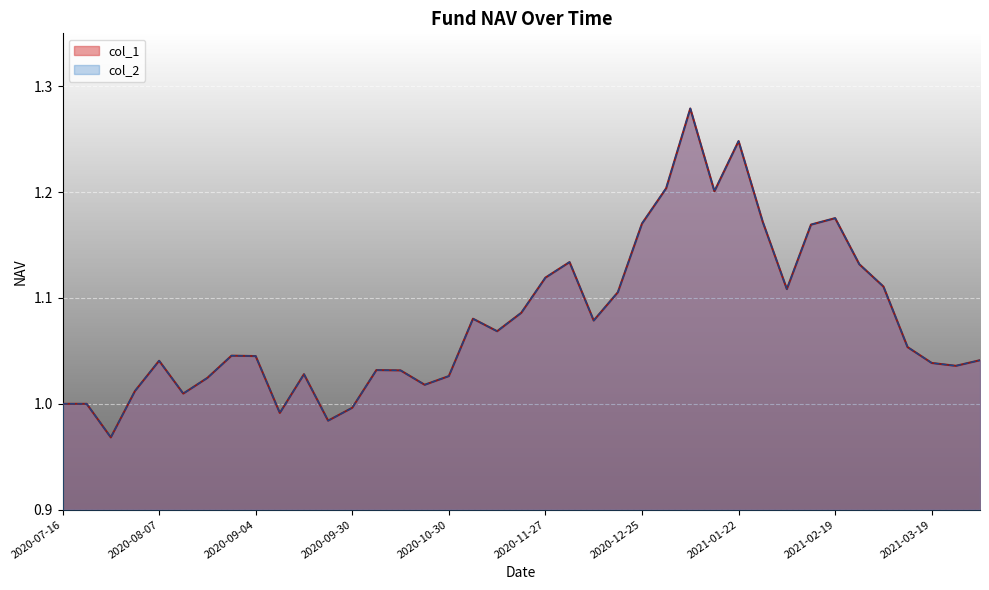

Reading left to right, what are all the values shown in this chart?

col_1: 1.0	1.0	1.0	1.0	1.0	1.0	1.0	1.0	1.0	1.0	1.0	1.0	1.0	1.0	1.0	1.0	1.0	1.1	1.1	1.1	1.1	1.1	1.1	1.1	1.2	1.2	1.3	1.2	1.2	1.2	1.1	1.2	1.2	1.1	1.1	1.1	1.0	1.0	1.0
col_2: 1.0	1.0	1.0	1.0	1.0	1.0	1.0	1.0	1.0	1.0	1.0	1.0	1.0	1.0	1.0	1.0	1.0	1.1	1.1	1.1	1.1	1.1	1.1	1.1	1.2	1.2	1.3	1.2	1.2	1.2	1.1	1.2	1.2	1.1	1.1	1.1	1.0	1.0	1.0